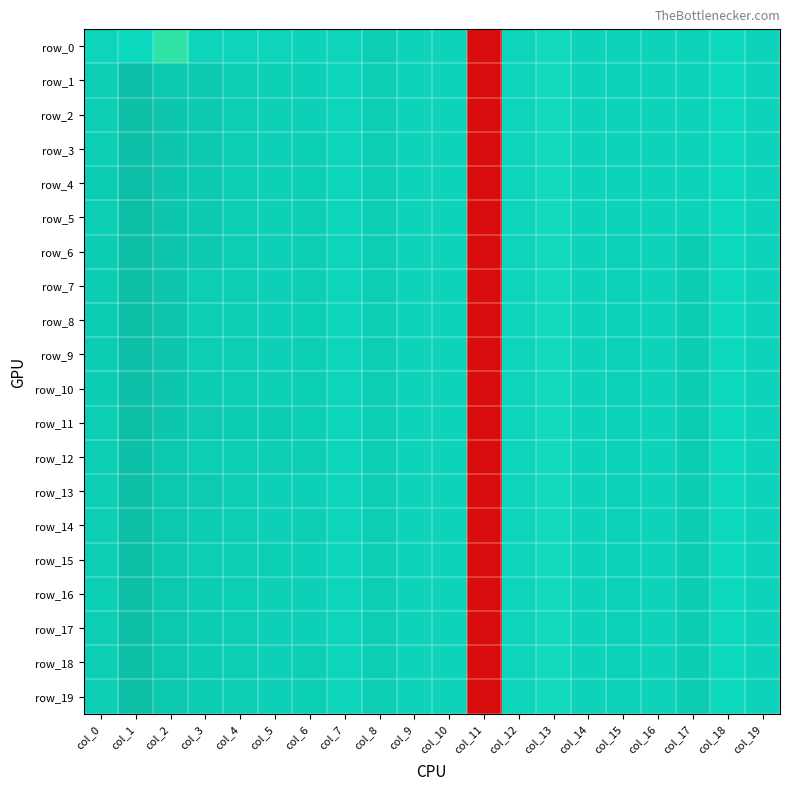

Where is row_3 nearest to the value -2?

col_13